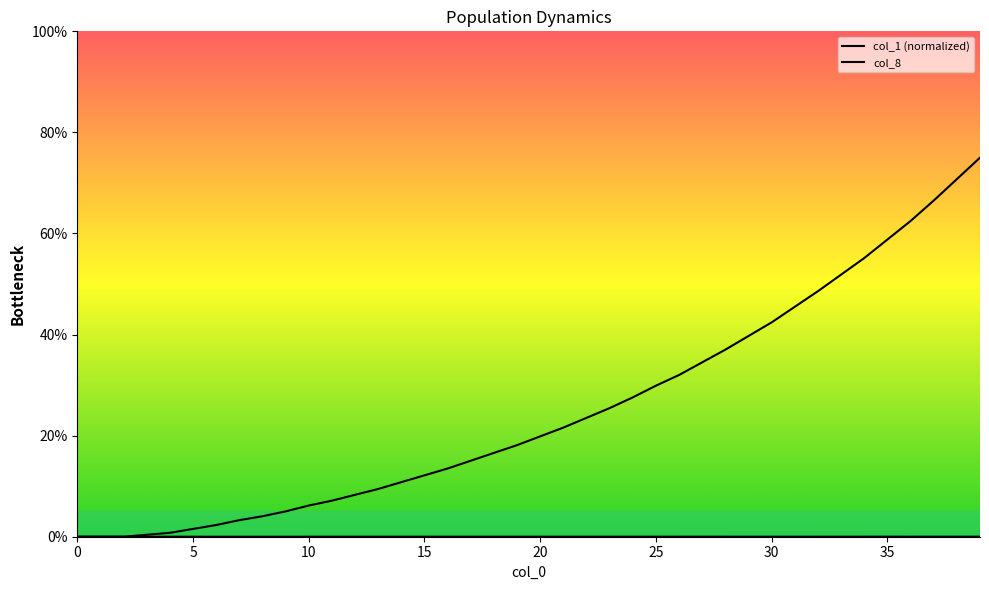

Between which two adjacent categories do col_1 (normalized) and col_8 first intersect?

10 and 15